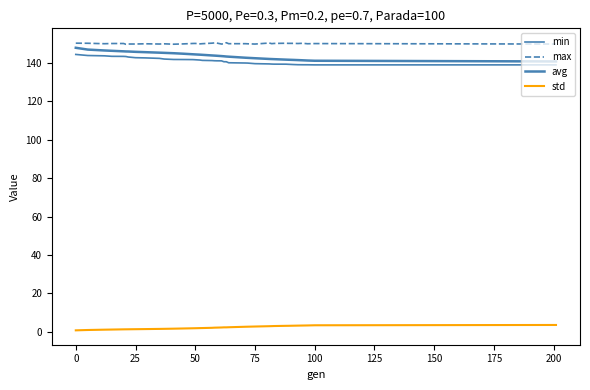

Is this an area chart (filled region under the line)?

No